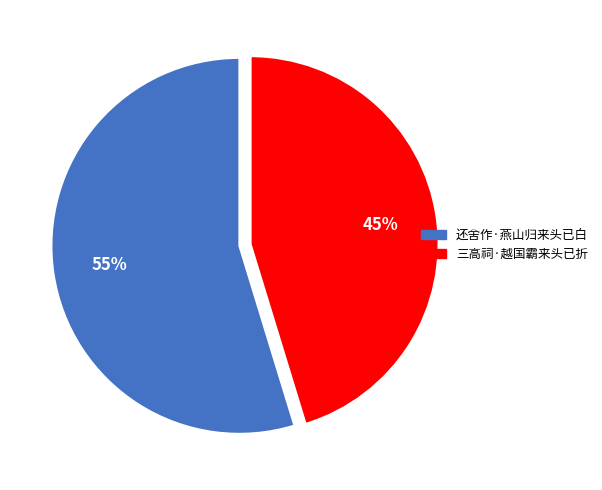

How many segments does this pie chart have?

2